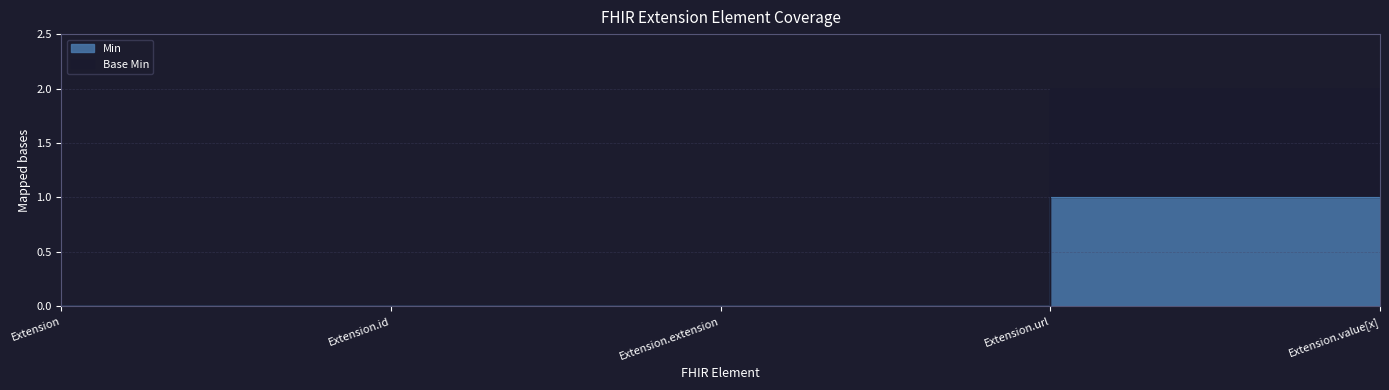

The value at Extension.extension is 0. True or false?

True